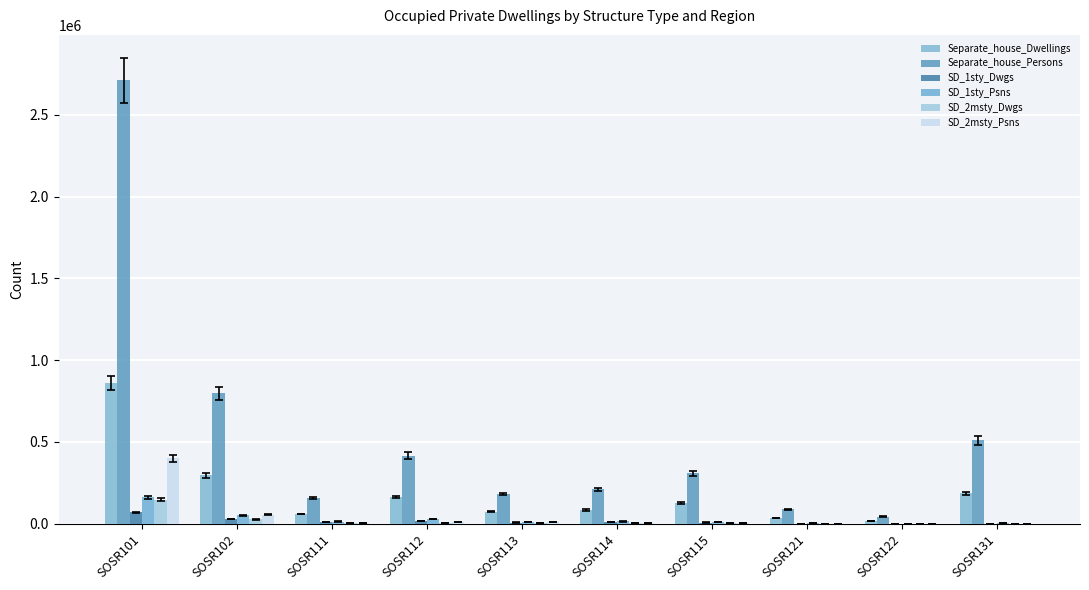

Are the bars horizontal?

No